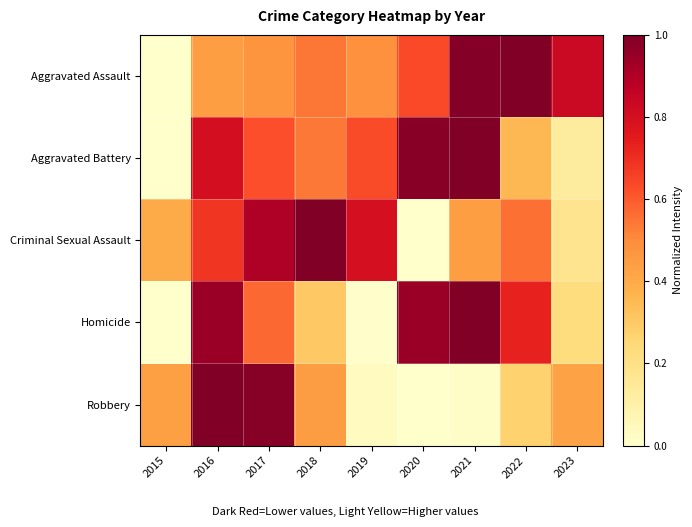

Reading left to right, list all the values displayed in this chart.

Aggravated Assault: 2015=0.0	2016=0.4	2017=0.5	2018=0.5	2019=0.5	2020=0.6	2021=1.0	2022=1.0	2023=0.8
Aggravated Battery: 2015=0.0	2016=0.8	2017=0.6	2018=0.5	2019=0.6	2020=1.0	2021=1.0	2022=0.4	2023=0.1
Criminal Sexual Assault: 2015=0.4	2016=0.7	2017=0.9	2018=1.0	2019=0.8	2020=0.0	2021=0.4	2022=0.6	2023=0.2
Homicide: 2015=0.0	2016=0.9	2017=0.6	2018=0.3	2019=0.0	2020=0.9	2021=1.0	2022=0.7	2023=0.2
Robbery: 2015=0.4	2016=1.0	2017=1.0	2018=0.4	2019=0.0	2020=0.0	2021=0.0	2022=0.3	2023=0.4